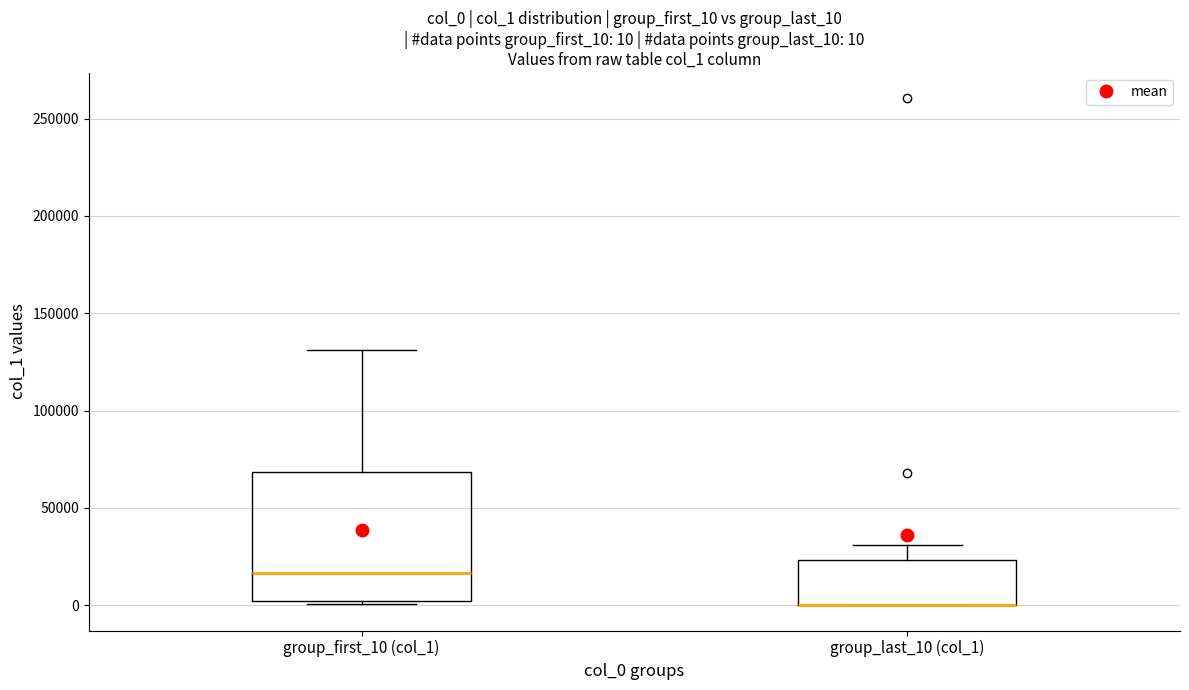

Comparing the boxes themselves (not the whiskers), which one is the tallest?

group_first_10 (col_1)